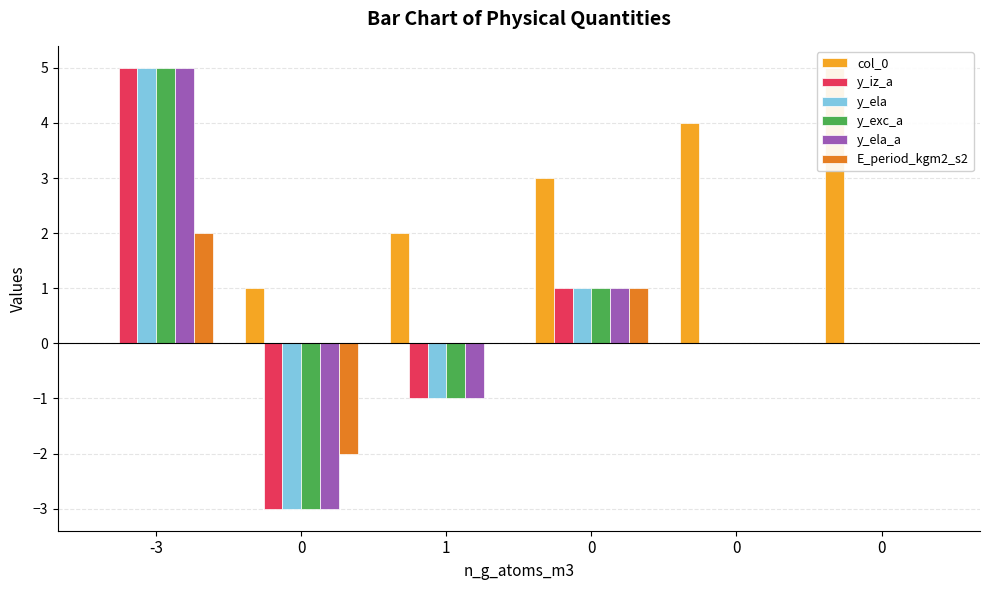

At 0, list the series in order from largest to smallest.

col_0, E_period_kgm2_s2, y_iz_a, y_ela, y_exc_a, y_ela_a